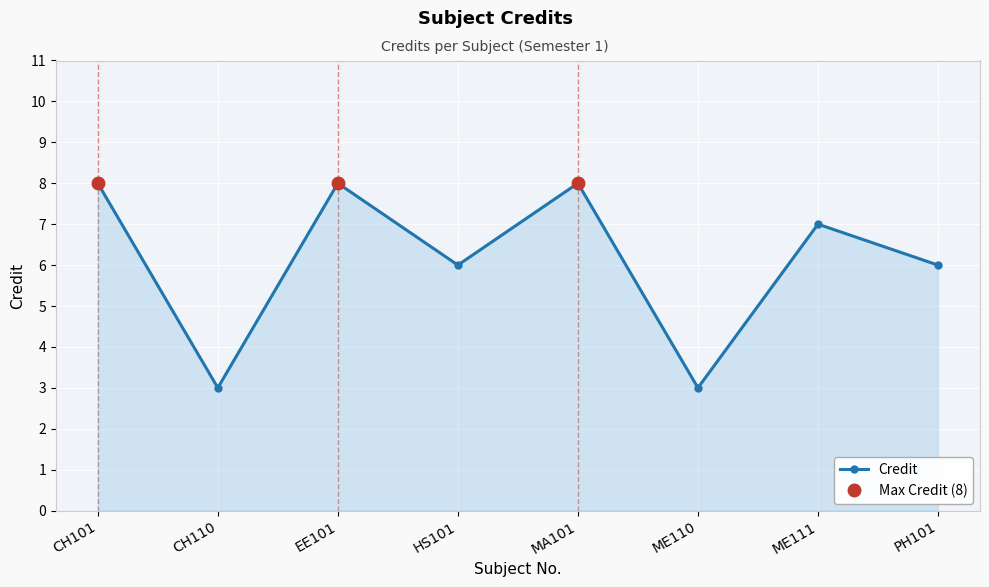

Which label corresponds to the smallest value in the chart?

CH110